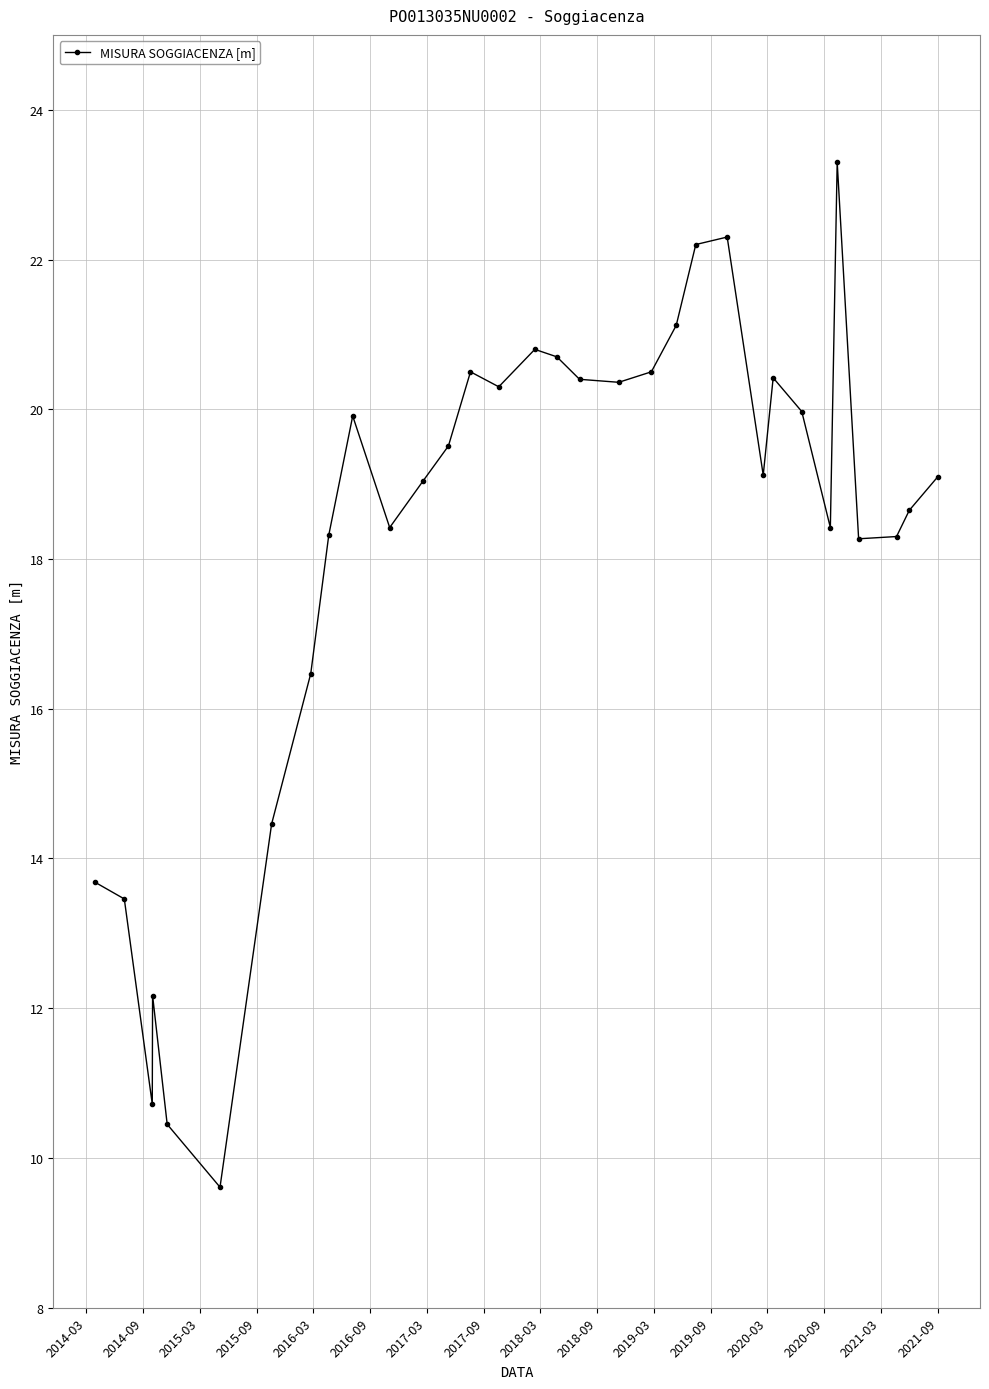

What is the minimum value shown in the chart?

9.6